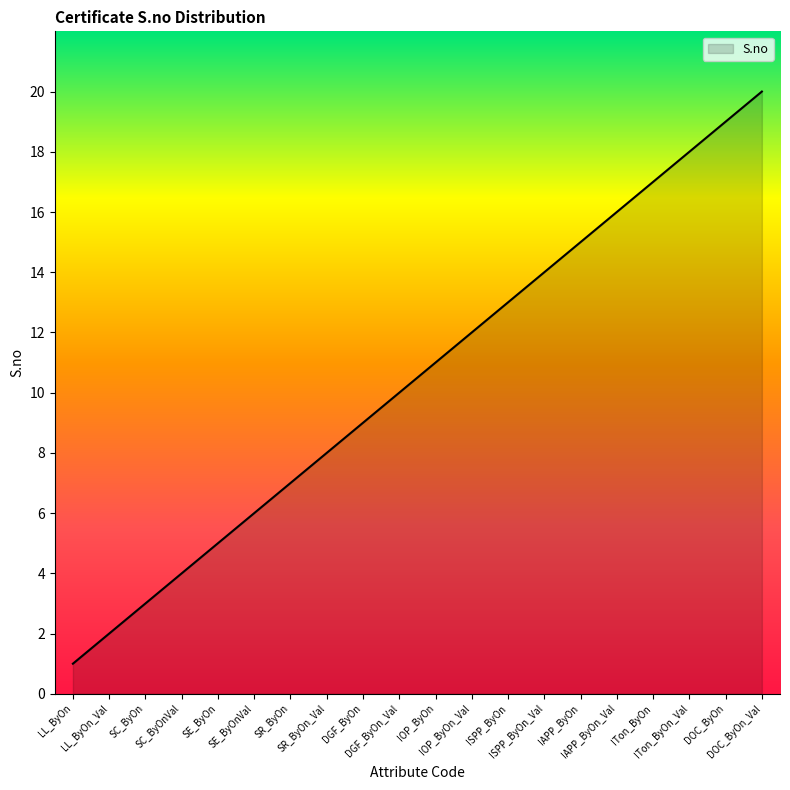

How many lines are shown in the chart?

1